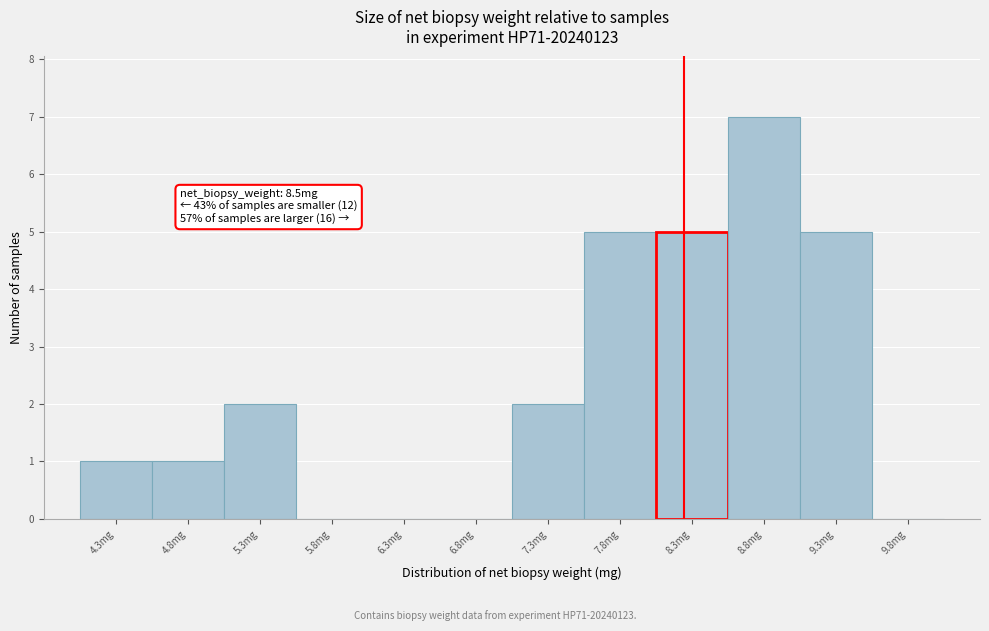

Reading right to left, extract all data points from this chart.

9.8mg=0	9.3mg=5	8.8mg=7	8.3mg=5	7.8mg=5	7.3mg=2	6.8mg=0	6.3mg=0	5.8mg=0	5.3mg=2	4.8mg=1	4.3mg=1